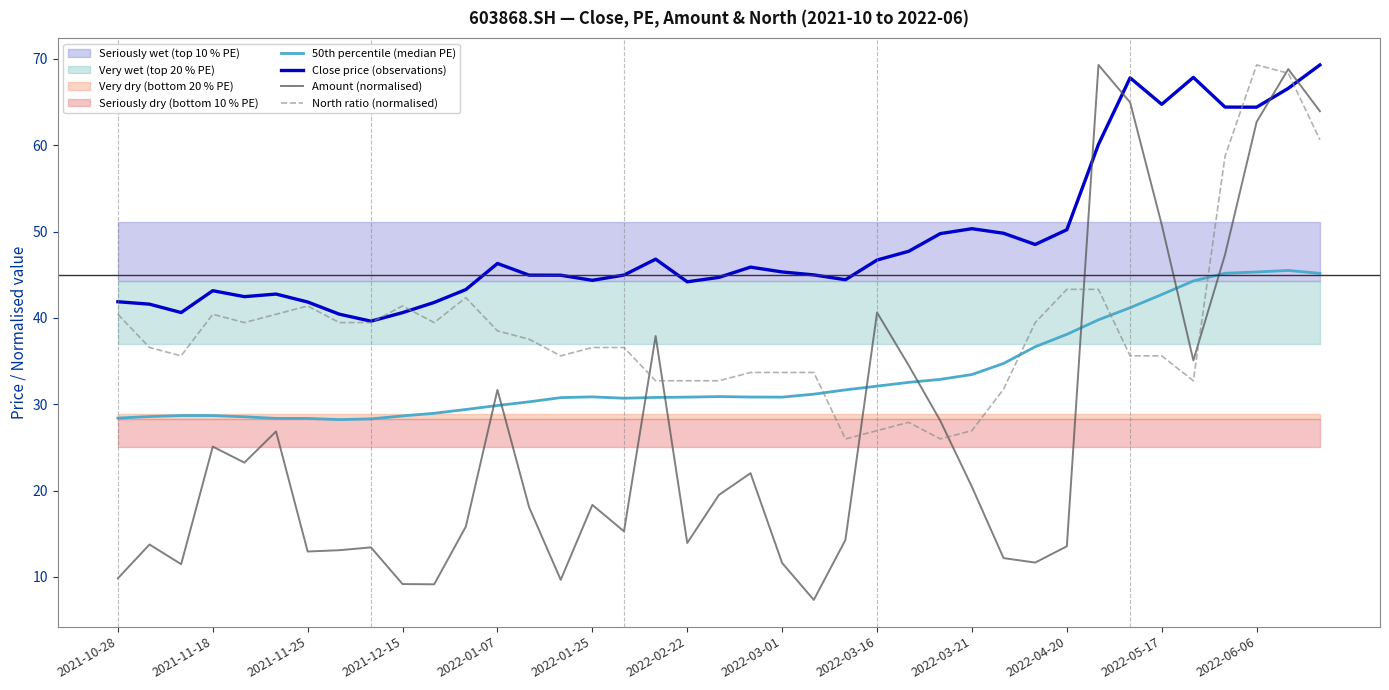

True or false: 50th percentile (median PE) has a value of 44.3 at 34.

True